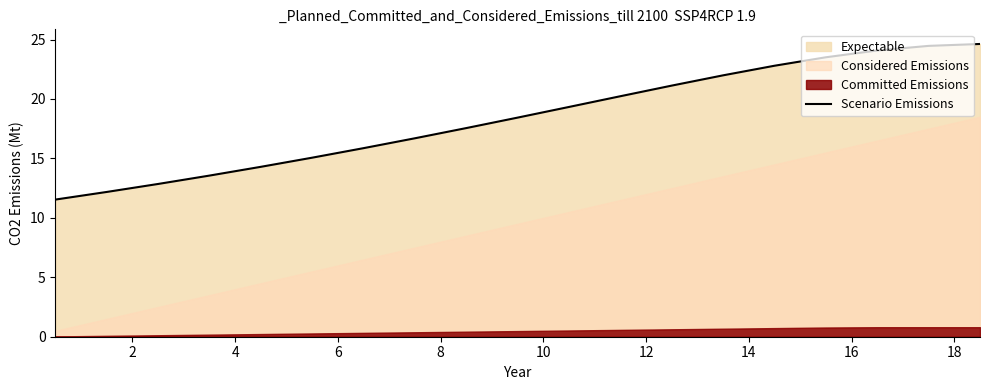

What is the highest value of the Scenario Emissions series?

24.6